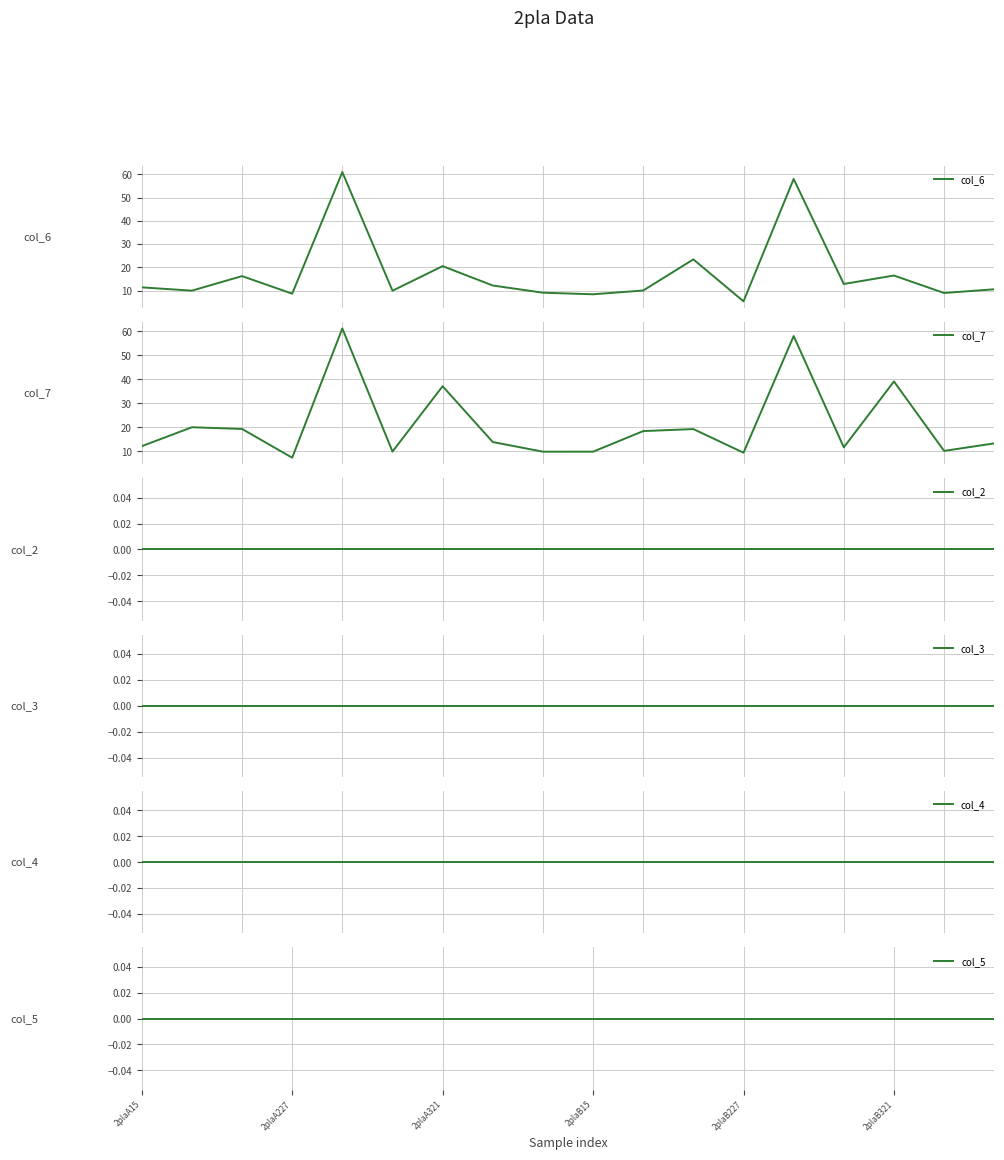

What is the maximum value for col_6?

61.0